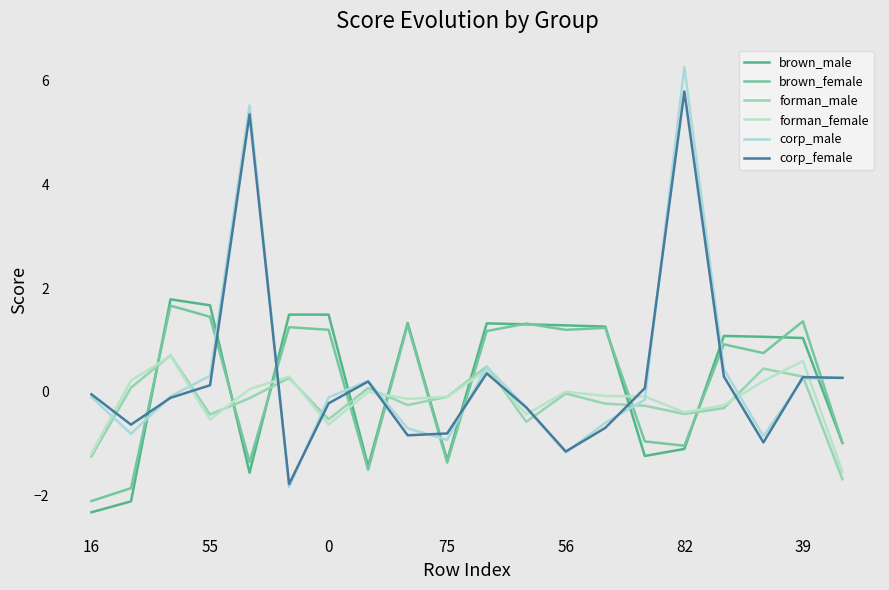

At which category is the sum across all series the highest?

82